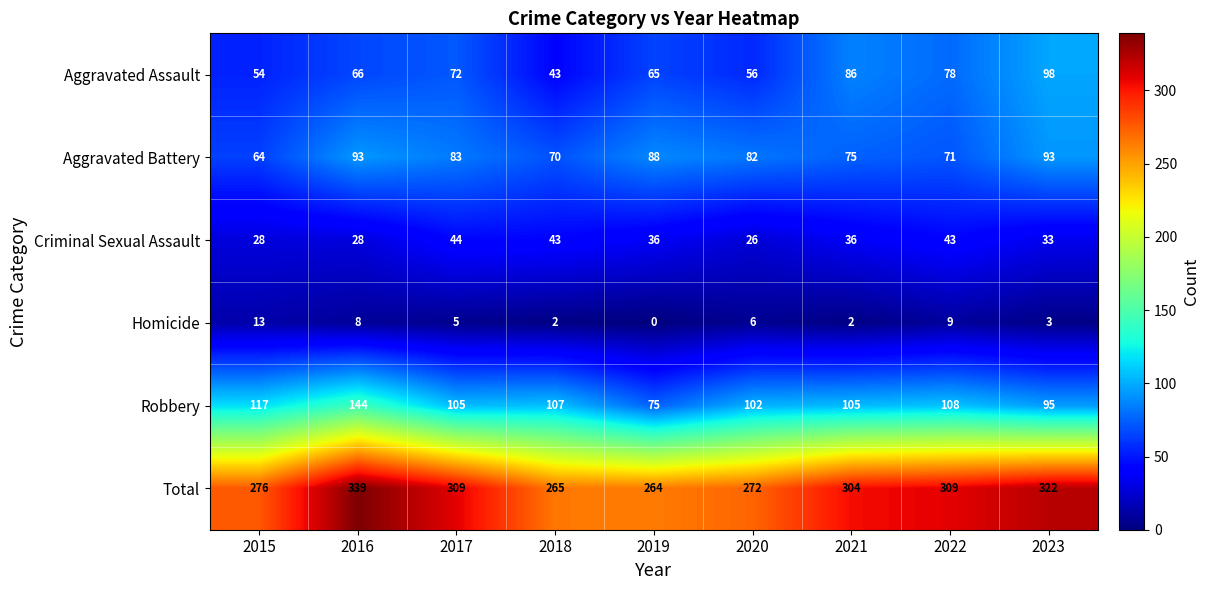

How many series are shown in this chart?

6